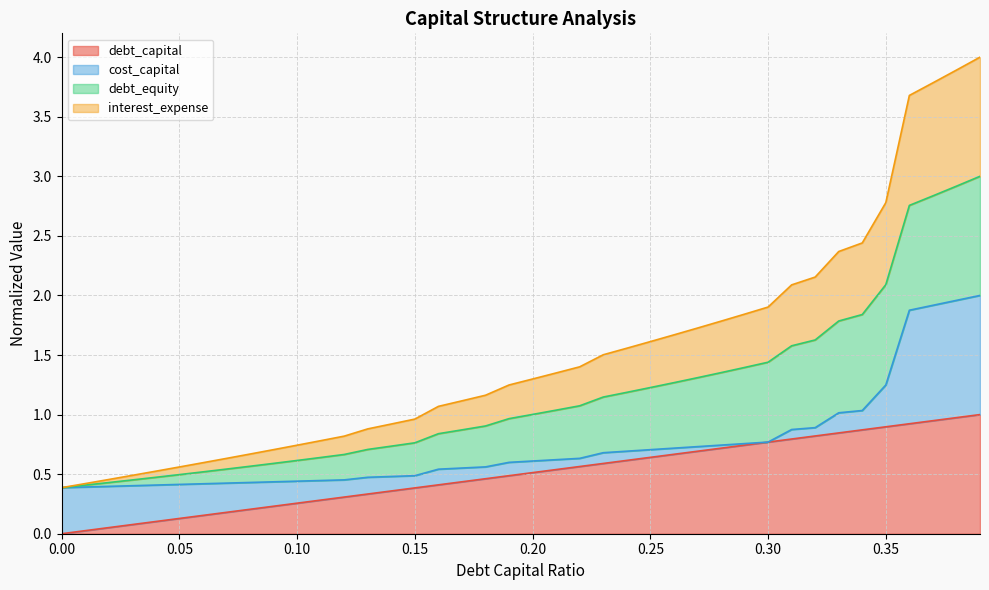

Between 0.1 and 0.13, which is larger?

0.13